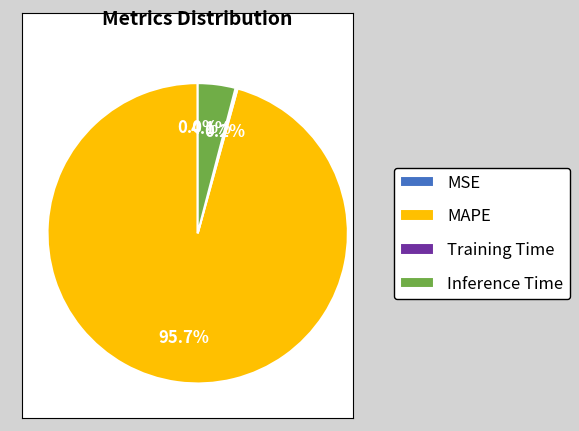

Which category accounts for the majority?

MAPE